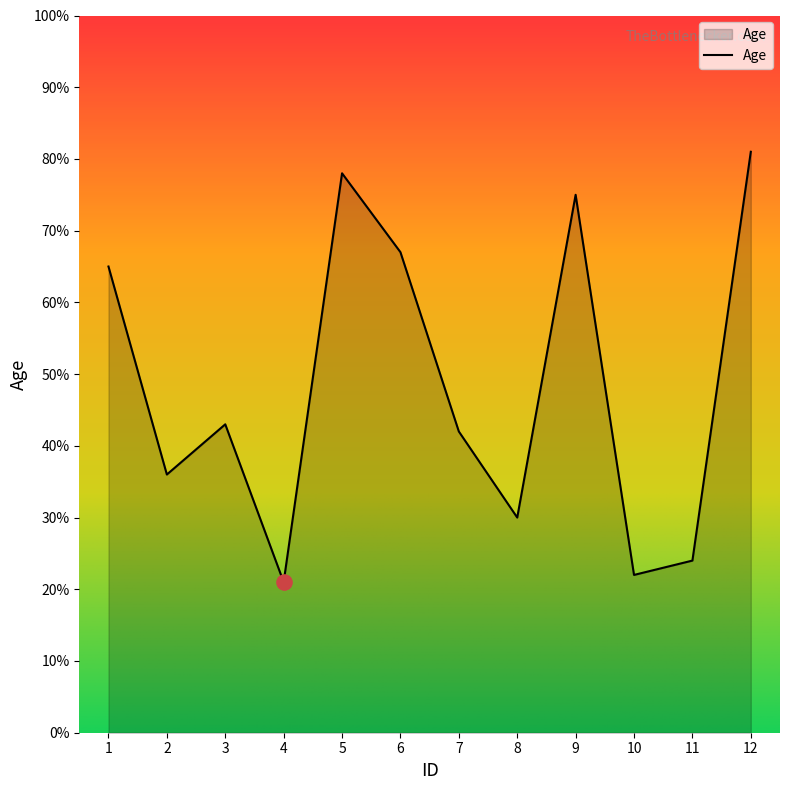

What is the change in value from 3 to 9?

+32